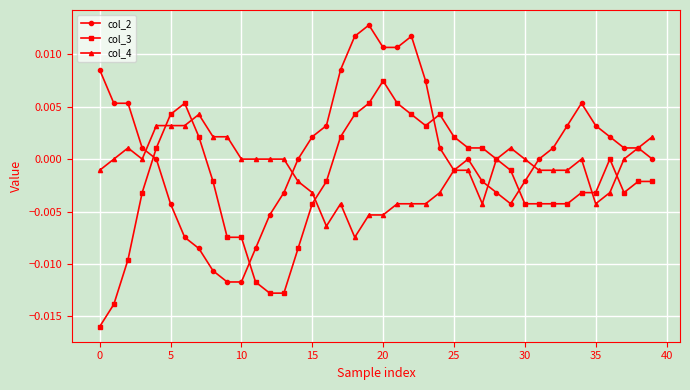

Which series has the largest total across all categories?

col_2